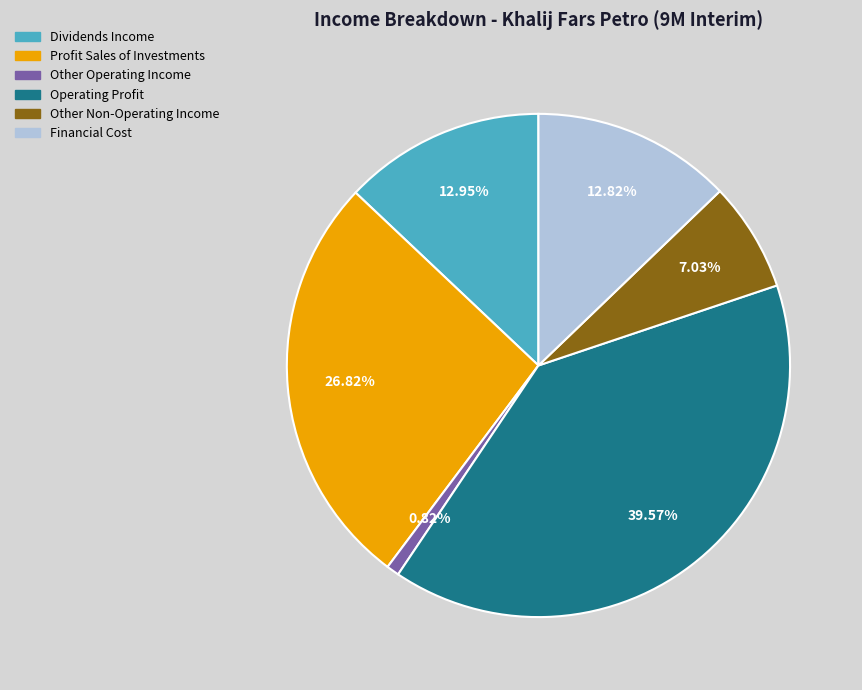

How many segments does this pie chart have?

6